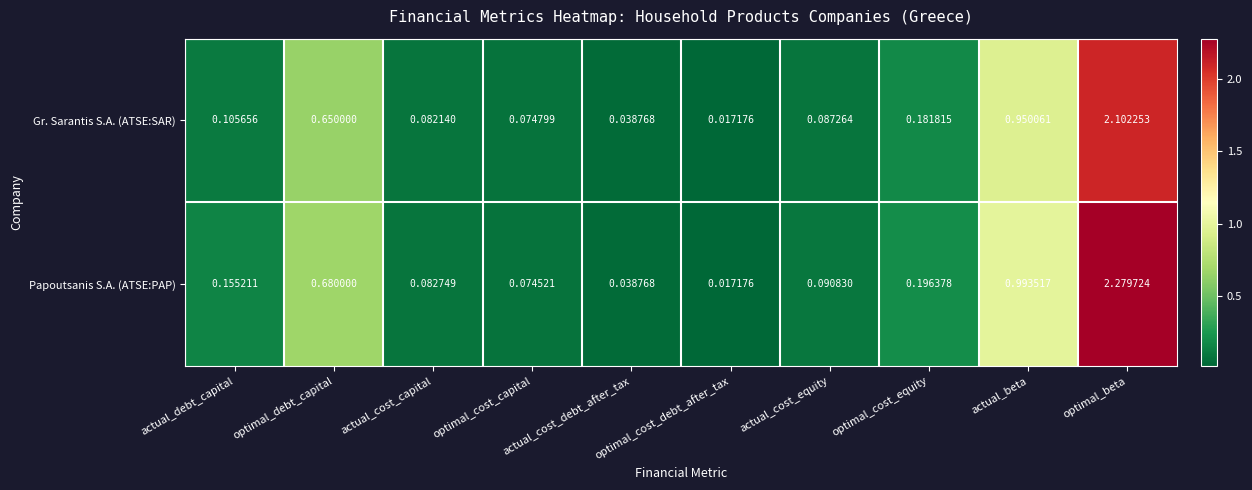

Which category has the lowest value across all series?

optimal_cost_debt_after_tax